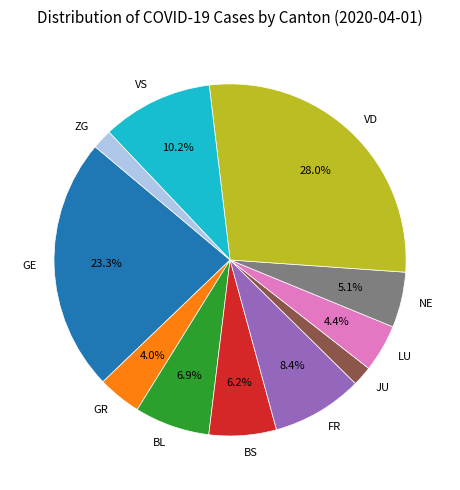

What portion of the pie excludes VD?

72.0%